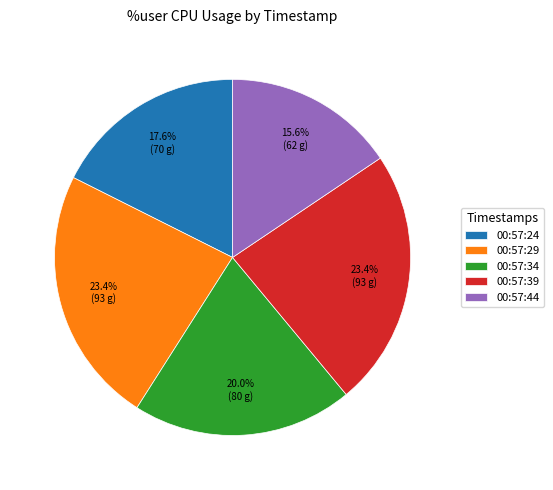

Which category has the smallest portion of the pie?

00:57:44